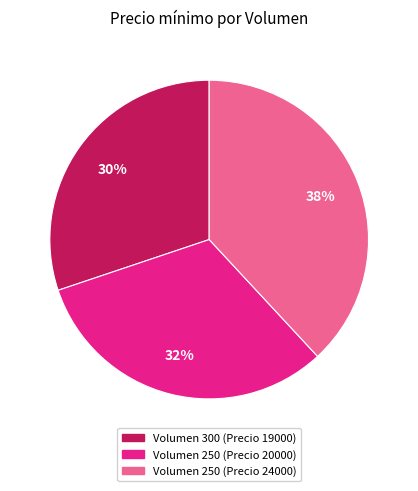

Is there any slice that represents more than half of the pie?

No